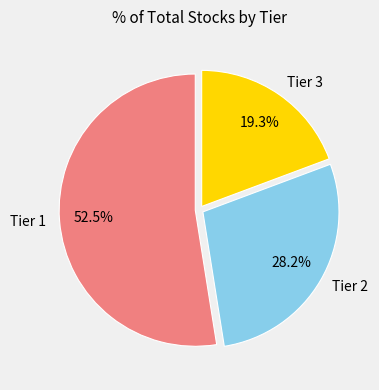

Is there any slice that represents more than half of the pie?

Yes